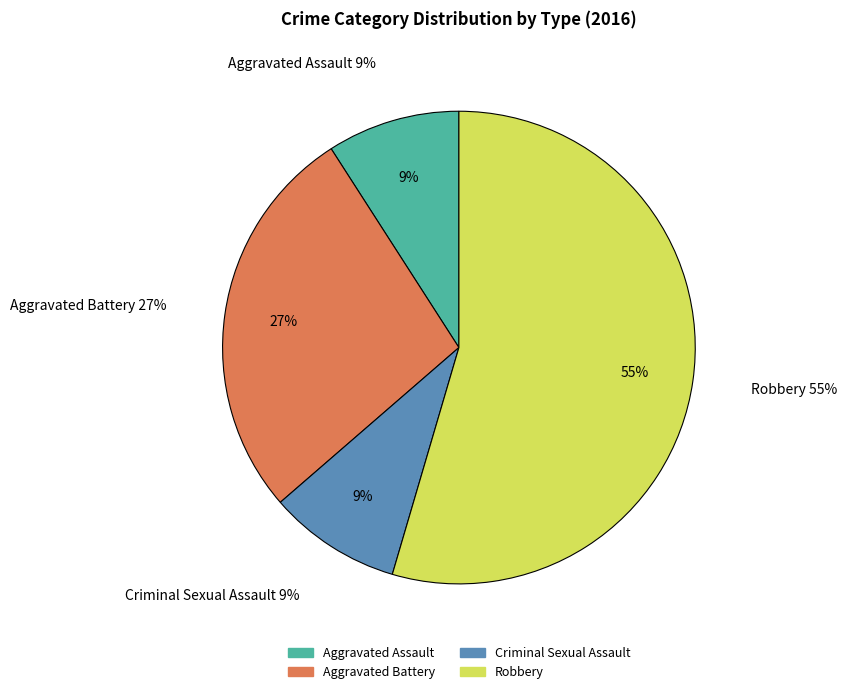

How many slices are in this pie chart?

4